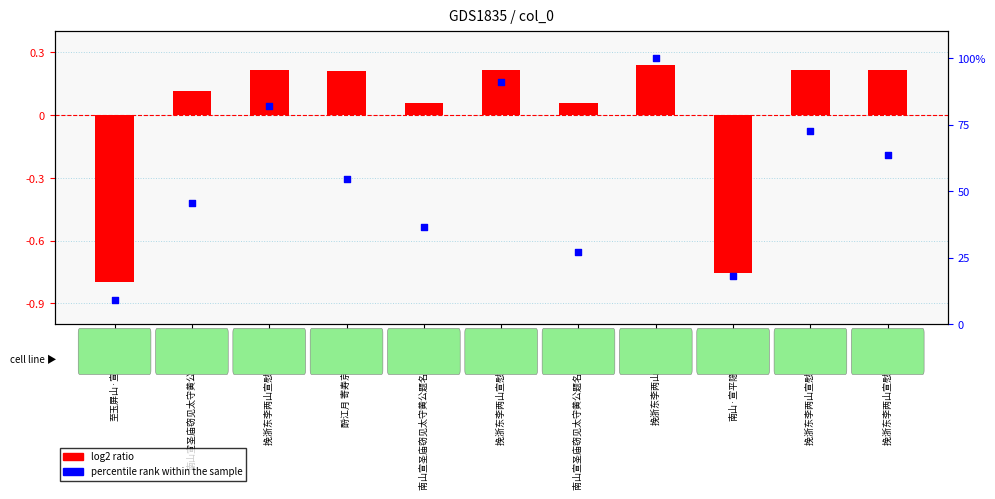

Which series has the widest spread of Y values?

percentile rank within the sample